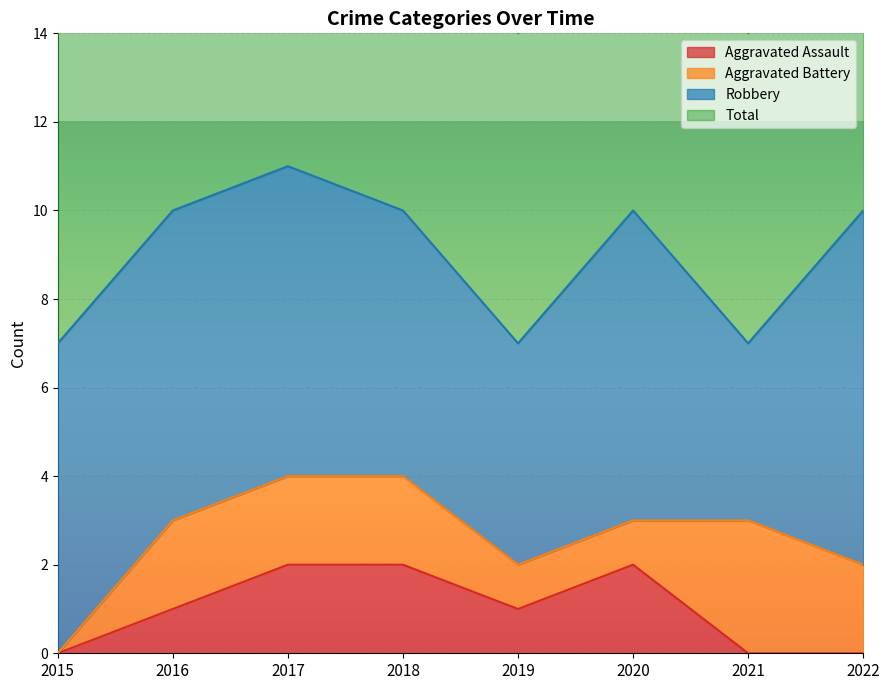

Rank the categories by Aggravated Assault value from lowest to highest.

2015, 2021, 2022, 2016, 2019, 2017, 2018, 2020